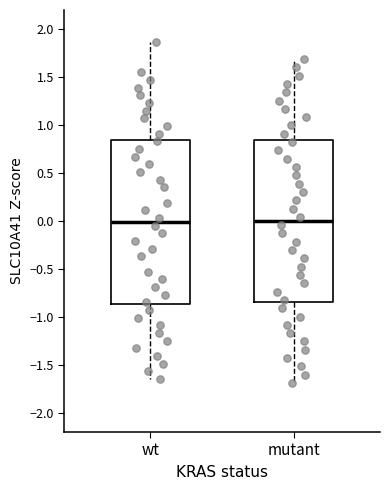

Where is the lower edge of the box for mutant on the y-axis? The values are not printed on the chart, so give them approximately, as read against the axis.

-0.85